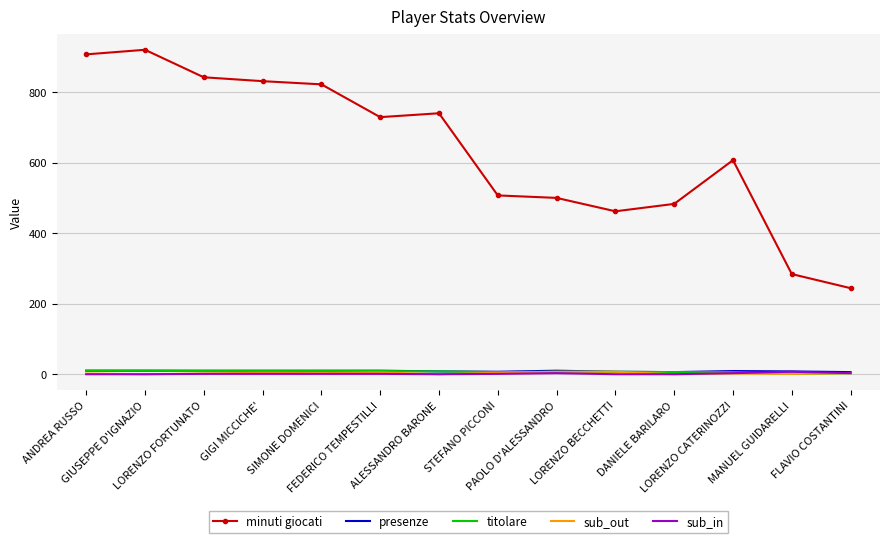

Which series has the largest range (max minus min)?

minuti giocati